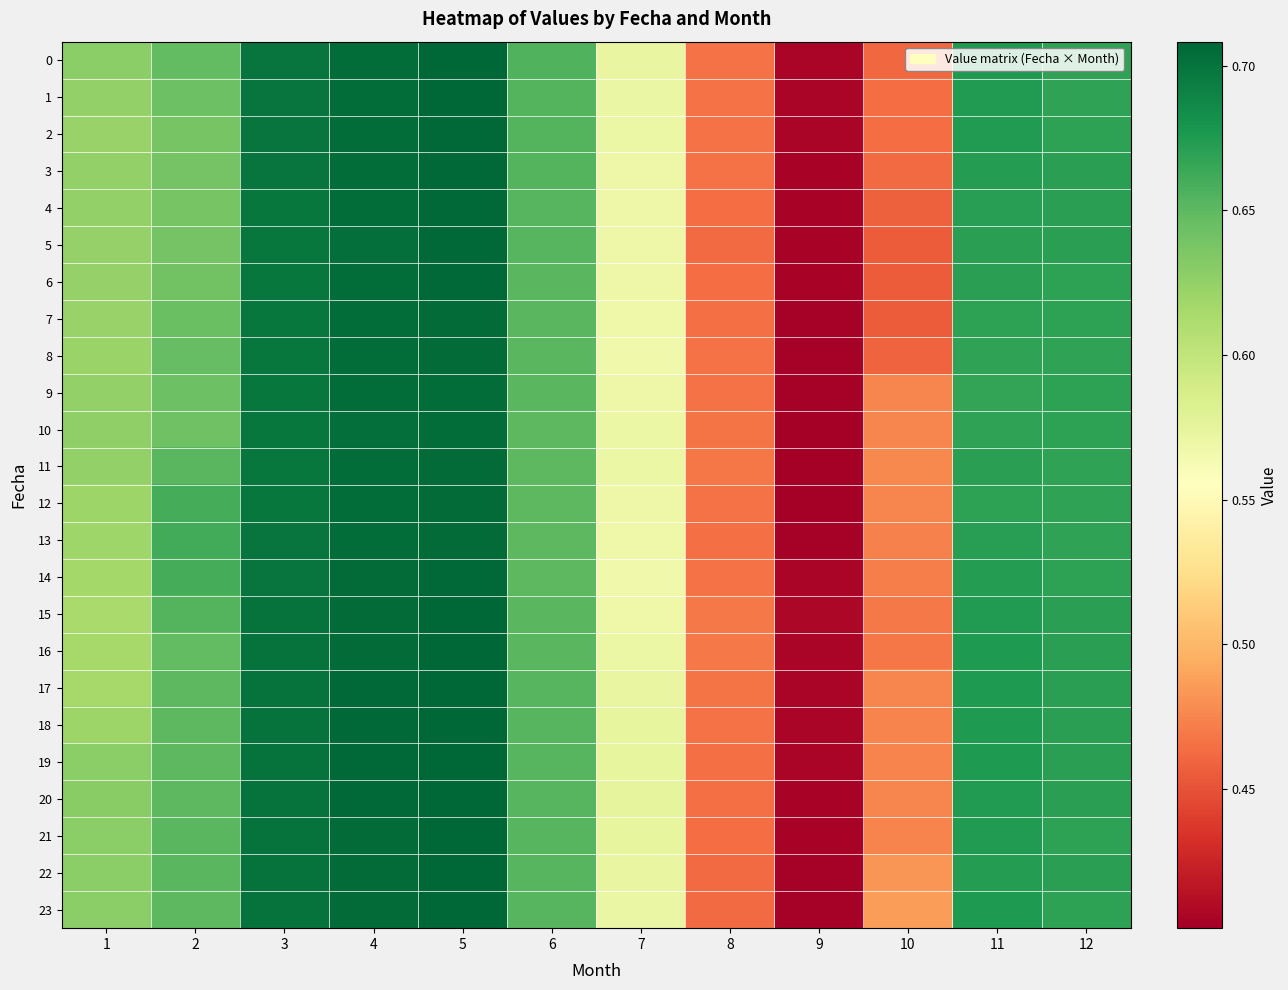

Reading right to left, what are all the values shown in this chart?

0: 12=0.7	11=0.7	10=0.5	9=0.4	8=0.5	7=0.6	6=0.7	5=0.7	4=0.7	3=0.7	2=0.6	1=0.6
1: 12=0.7	11=0.7	10=0.5	9=0.4	8=0.5	7=0.6	6=0.7	5=0.7	4=0.7	3=0.7	2=0.6	1=0.6
2: 12=0.7	11=0.7	10=0.5	9=0.4	8=0.5	7=0.6	6=0.7	5=0.7	4=0.7	3=0.7	2=0.6	1=0.6
3: 12=0.7	11=0.7	10=0.5	9=0.4	8=0.5	7=0.6	6=0.7	5=0.7	4=0.7	3=0.7	2=0.6	1=0.6
4: 12=0.7	11=0.7	10=0.5	9=0.4	8=0.5	7=0.6	6=0.7	5=0.7	4=0.7	3=0.7	2=0.6	1=0.6
5: 12=0.7	11=0.7	10=0.5	9=0.4	8=0.5	7=0.6	6=0.7	5=0.7	4=0.7	3=0.7	2=0.6	1=0.6
6: 12=0.7	11=0.7	10=0.5	9=0.4	8=0.5	7=0.6	6=0.7	5=0.7	4=0.7	3=0.7	2=0.6	1=0.6
7: 12=0.7	11=0.7	10=0.5	9=0.4	8=0.5	7=0.6	6=0.7	5=0.7	4=0.7	3=0.7	2=0.6	1=0.6
8: 12=0.7	11=0.7	10=0.5	9=0.4	8=0.5	7=0.6	6=0.7	5=0.7	4=0.7	3=0.7	2=0.6	1=0.6
9: 12=0.7	11=0.7	10=0.5	9=0.4	8=0.5	7=0.6	6=0.7	5=0.7	4=0.7	3=0.7	2=0.6	1=0.6
10: 12=0.7	11=0.7	10=0.5	9=0.4	8=0.5	7=0.6	6=0.7	5=0.7	4=0.7	3=0.7	2=0.6	1=0.6
11: 12=0.7	11=0.7	10=0.5	9=0.4	8=0.5	7=0.6	6=0.7	5=0.7	4=0.7	3=0.7	2=0.7	1=0.6
12: 12=0.7	11=0.7	10=0.5	9=0.4	8=0.5	7=0.6	6=0.7	5=0.7	4=0.7	3=0.7	2=0.7	1=0.6
13: 12=0.7	11=0.7	10=0.5	9=0.4	8=0.5	7=0.6	6=0.7	5=0.7	4=0.7	3=0.7	2=0.7	1=0.6
14: 12=0.7	11=0.7	10=0.5	9=0.4	8=0.5	7=0.6	6=0.7	5=0.7	4=0.7	3=0.7	2=0.7	1=0.6
15: 12=0.7	11=0.7	10=0.5	9=0.4	8=0.5	7=0.6	6=0.7	5=0.7	4=0.7	3=0.7	2=0.7	1=0.6
16: 12=0.7	11=0.7	10=0.5	9=0.4	8=0.5	7=0.6	6=0.7	5=0.7	4=0.7	3=0.7	2=0.6	1=0.6
17: 12=0.7	11=0.7	10=0.5	9=0.4	8=0.5	7=0.6	6=0.7	5=0.7	4=0.7	3=0.7	2=0.6	1=0.6
18: 12=0.7	11=0.7	10=0.5	9=0.4	8=0.5	7=0.6	6=0.7	5=0.7	4=0.7	3=0.7	2=0.7	1=0.6
19: 12=0.7	11=0.7	10=0.5	9=0.4	8=0.5	7=0.6	6=0.7	5=0.7	4=0.7	3=0.7	2=0.7	1=0.6
20: 12=0.7	11=0.7	10=0.5	9=0.4	8=0.5	7=0.6	6=0.7	5=0.7	4=0.7	3=0.7	2=0.7	1=0.6
21: 12=0.7	11=0.7	10=0.5	9=0.4	8=0.5	7=0.6	6=0.7	5=0.7	4=0.7	3=0.7	2=0.7	1=0.6
22: 12=0.7	11=0.7	10=0.5	9=0.4	8=0.5	7=0.6	6=0.7	5=0.7	4=0.7	3=0.7	2=0.7	1=0.6
23: 12=0.7	11=0.7	10=0.5	9=0.4	8=0.5	7=0.6	6=0.7	5=0.7	4=0.7	3=0.7	2=0.7	1=0.6